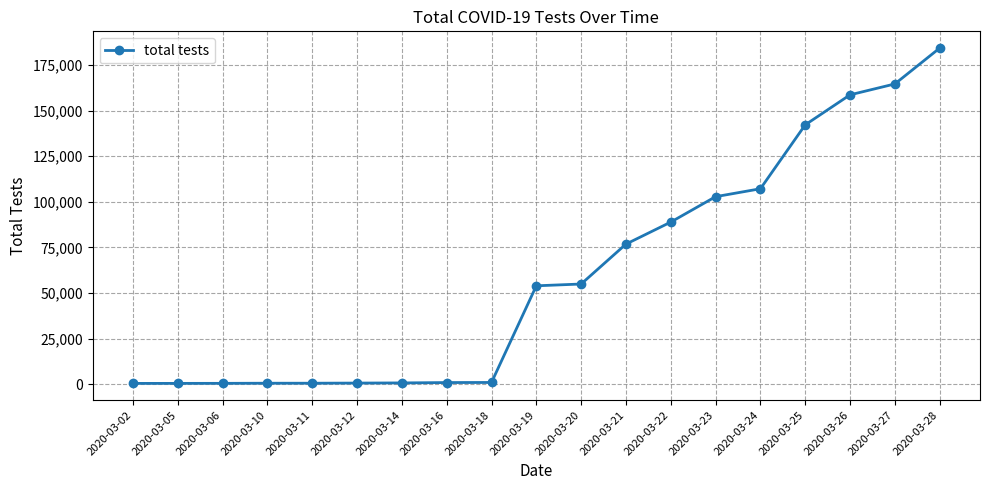

What is the smallest value displayed?

506